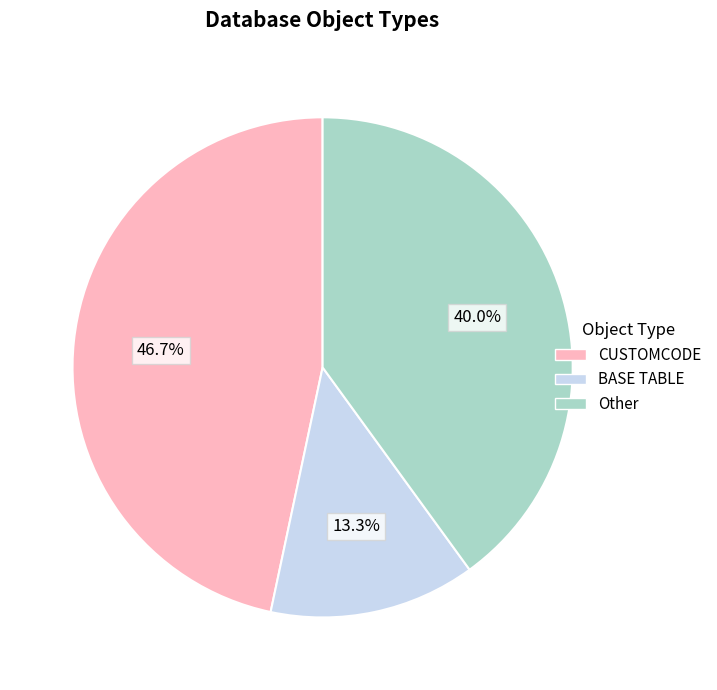

Is Other the majority of the pie?

No